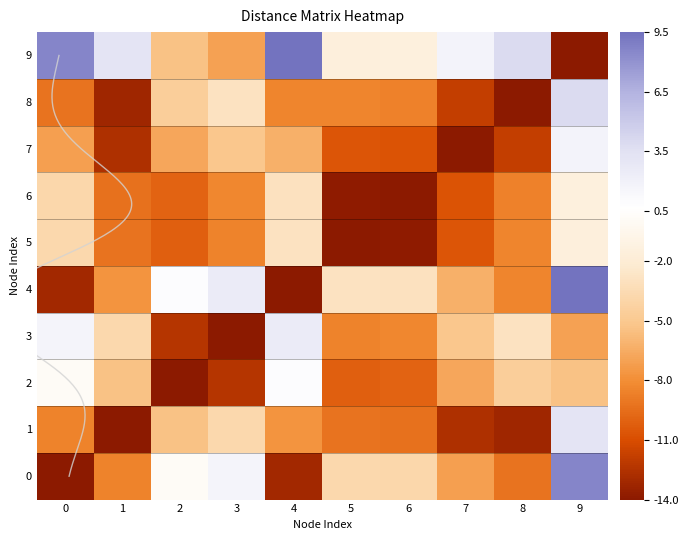

What is the minimum value shown in the chart?

-14.0